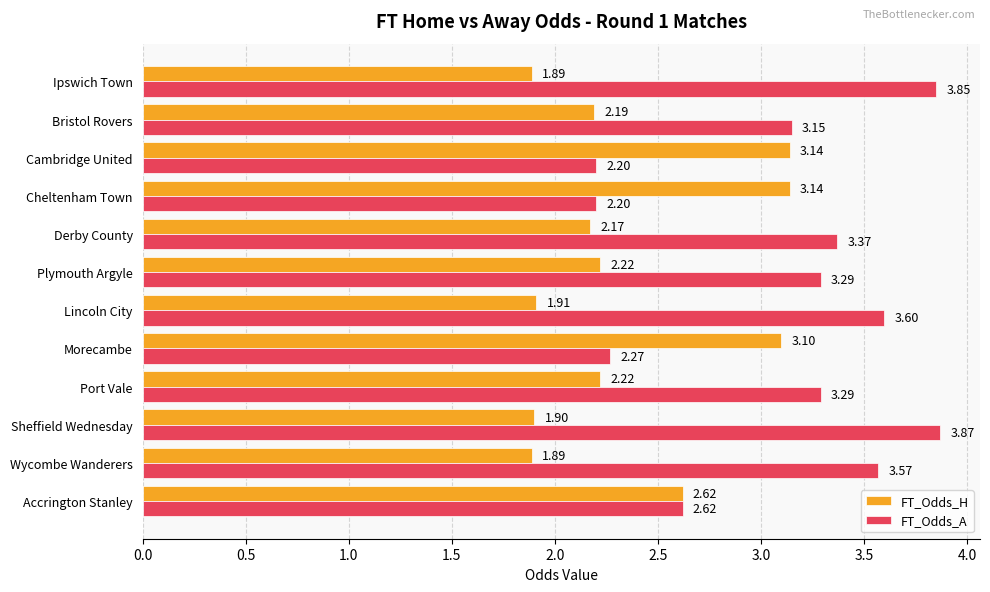

At which category is the sum across all series the highest?

Sheffield Wednesday